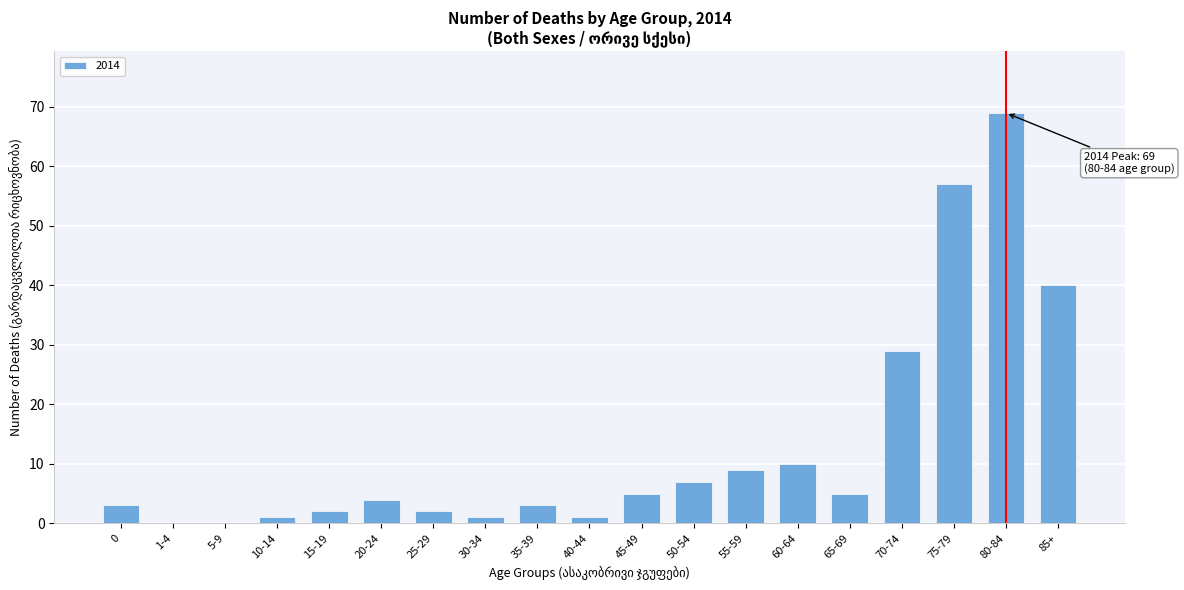

Reading left to right, transcribe all the data shown in this chart.

0=3	1-4=0	5-9=0	10-14=1	15-19=2	20-24=4	25-29=2	30-34=1	35-39=3	40-44=1	45-49=5	50-54=7	55-59=9	60-64=10	65-69=5	70-74=29	75-79=57	80-84=69	85+=40